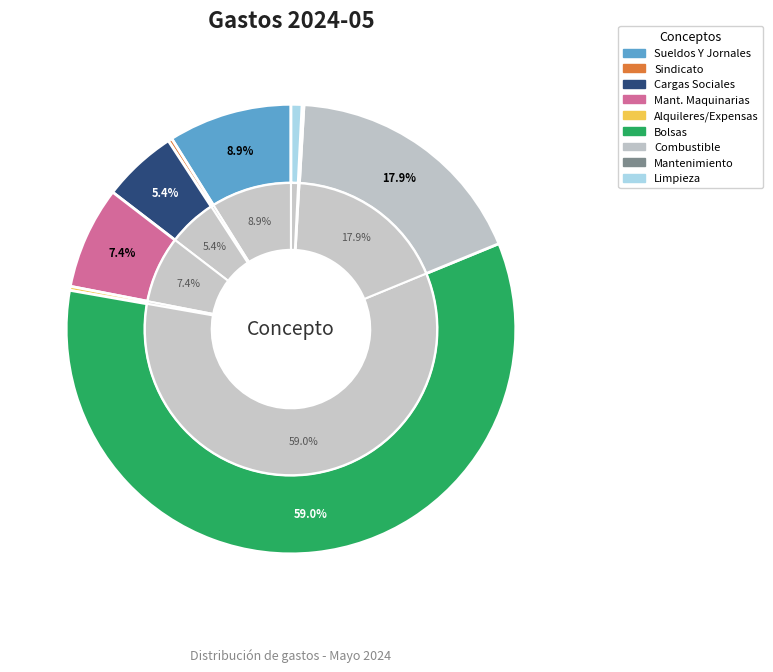

What percentage is NOT represented by Pat Mantenimiento De Maquinarias?

92.6%